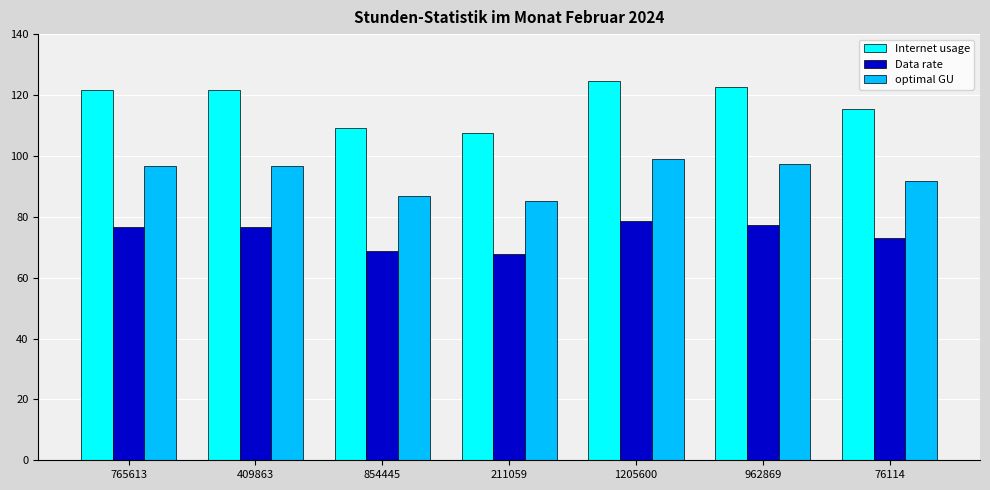

Between 211059 and 76114, which series saw the biggest shift?

Internet usage